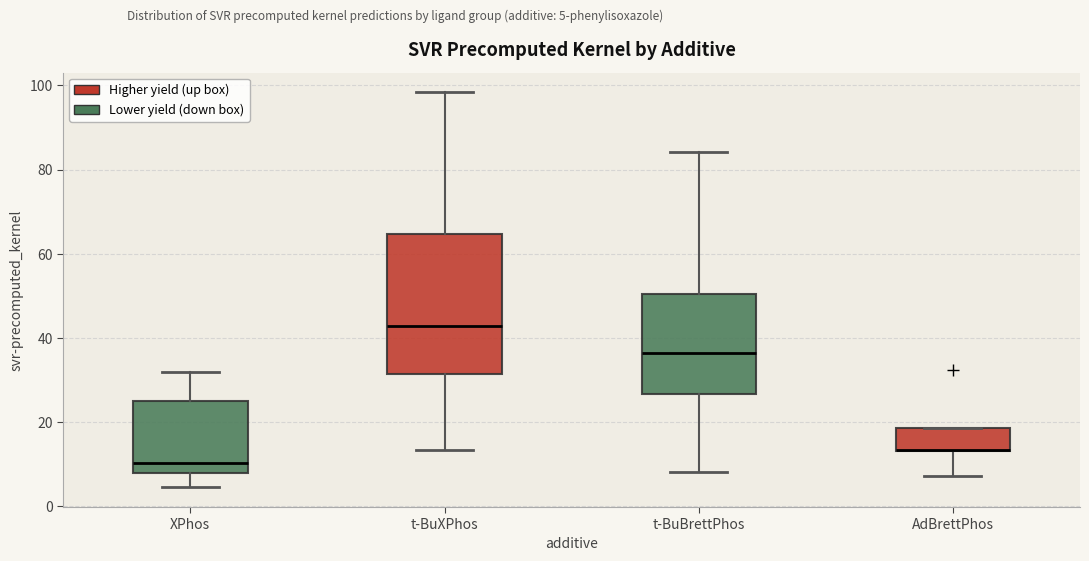

Reading left to right, read every box against the y-axis: the position of its median line, the range the box covers, and the ends of its whiskers. The values are not printed on the chart, so give them approximately, as read against the axis.

XPhos: median 10, box 8 to 24, whiskers 4 to 32
t-BuXPhos: median 42, box 32 to 64, whiskers 14 to 98
t-BuBrettPhos: median 36, box 26 to 50, whiskers 8 to 84
AdBrettPhos: median 14 (drawn on the box's lower edge), box 14 to 18, whiskers 8 to 18